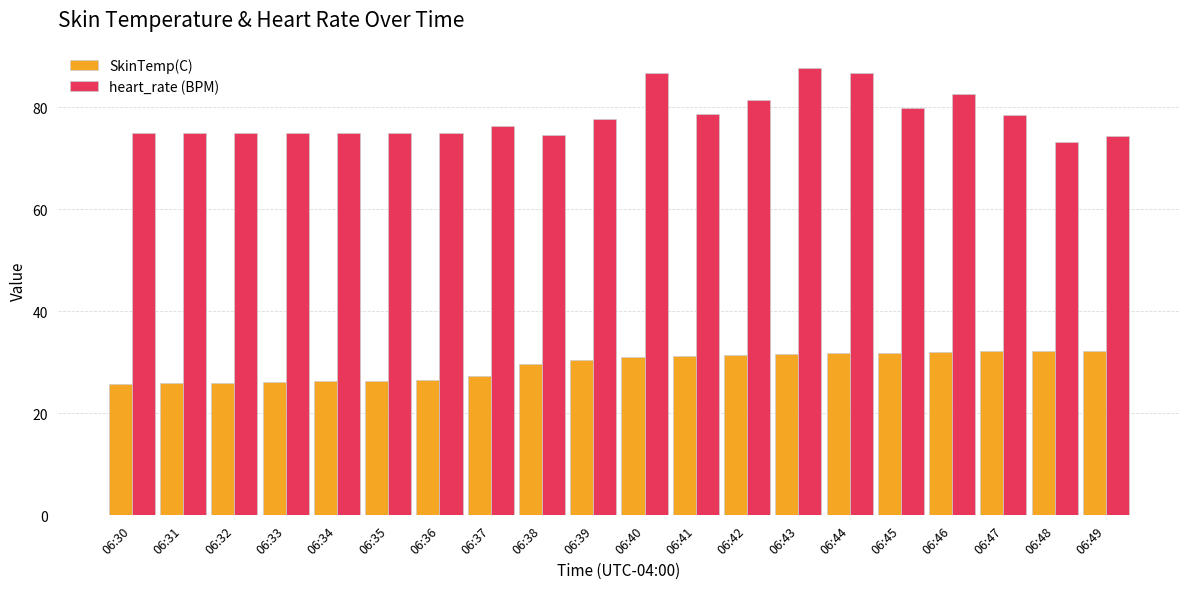

What is the value of the SkinTemp(C) bar at the 17th from the left?

32.0